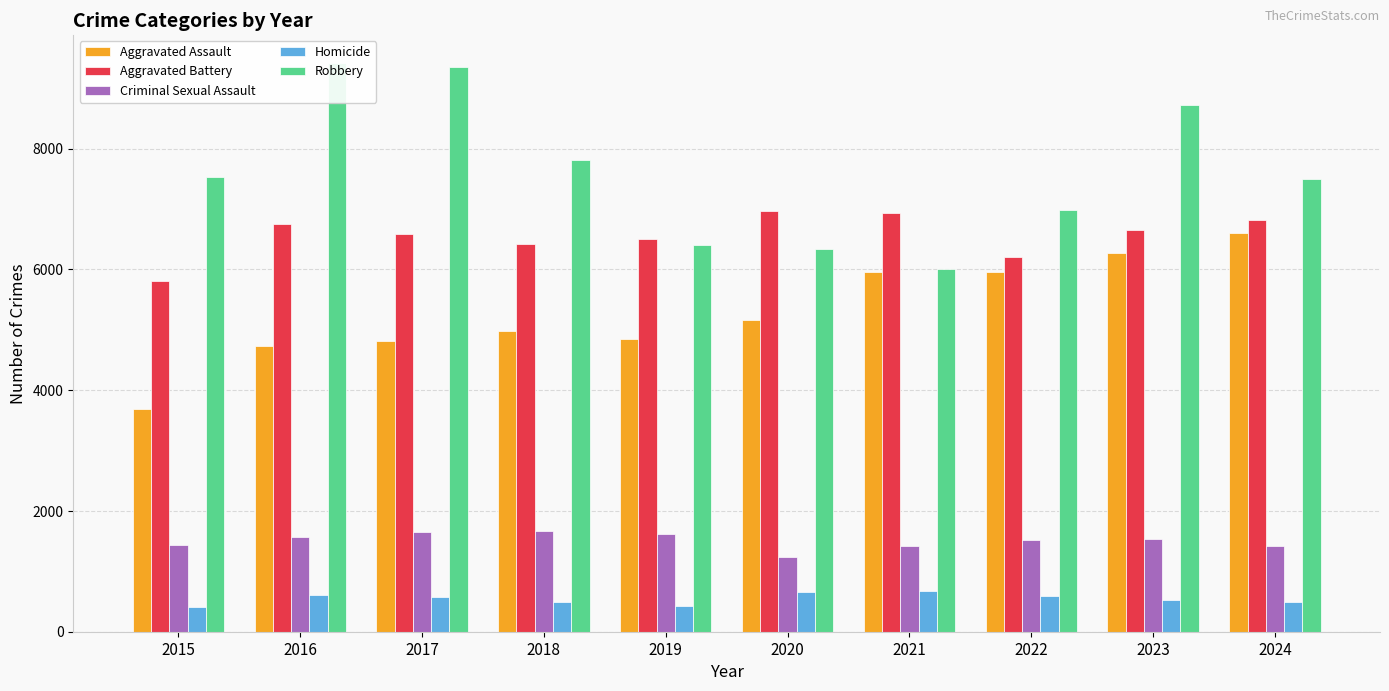

At which category is the sum across all series the highest?

2023